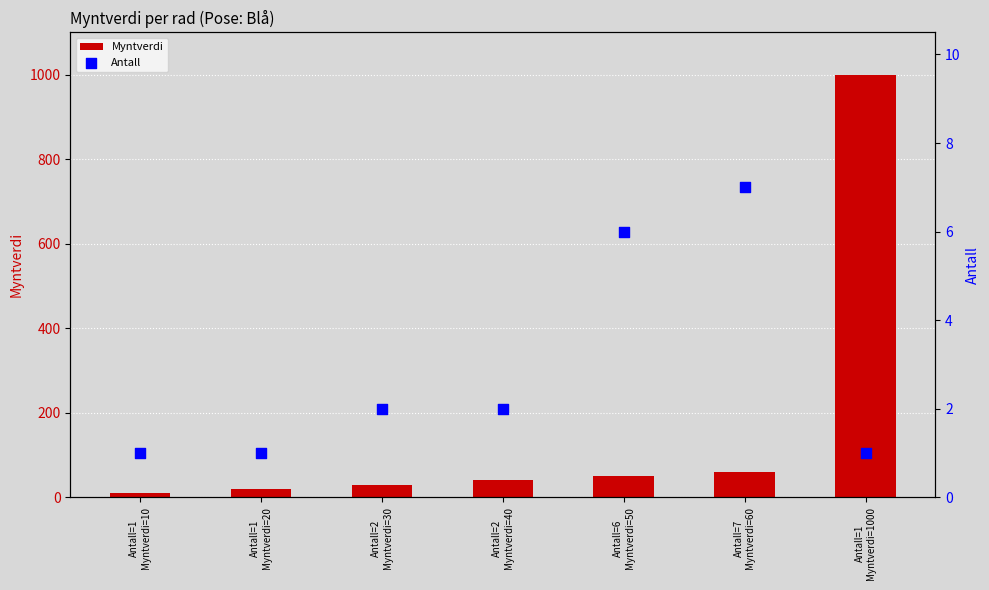

What is the total value across all series at Antall=1
Myntverdi=20?

21